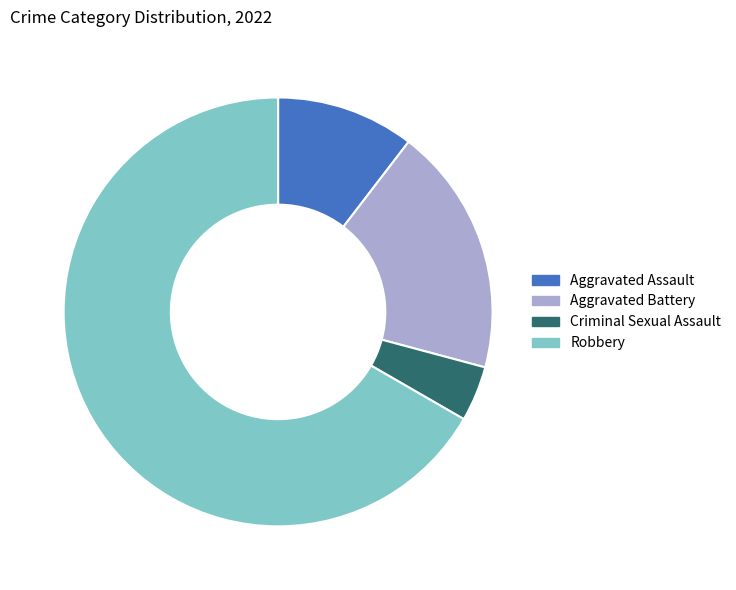

Is the sum of Robbery and Aggravated Assault greater than half?

Yes